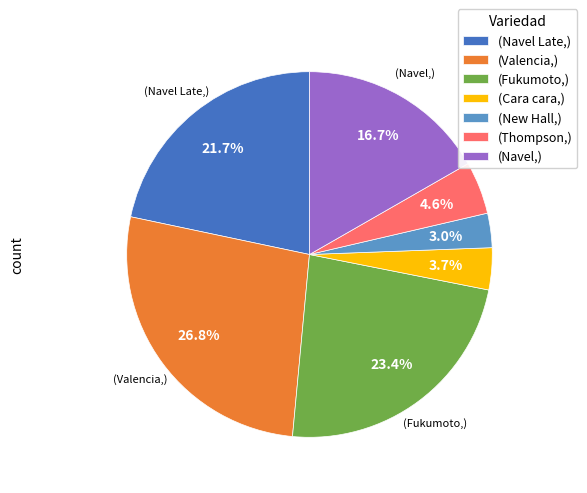

Approximately how many times larger is the value at (Navel,) compared to (Valencia,)?

0.6